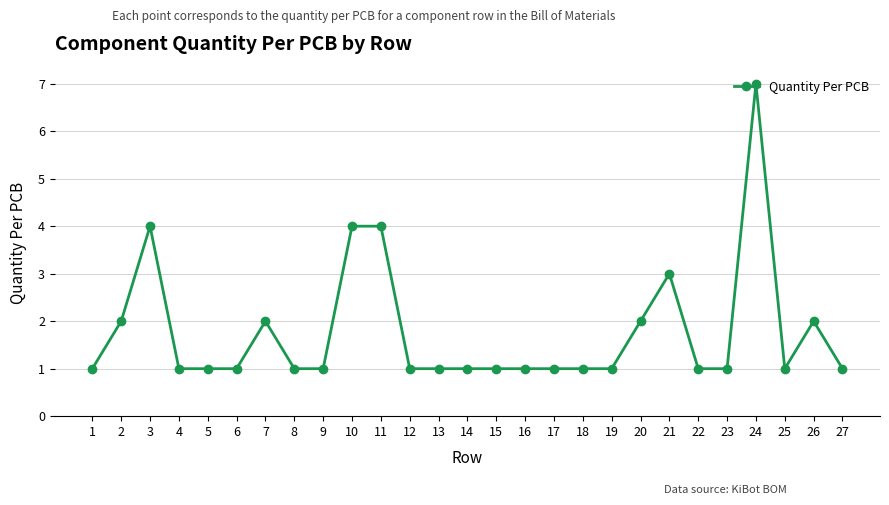

How many lines are shown in the chart?

1